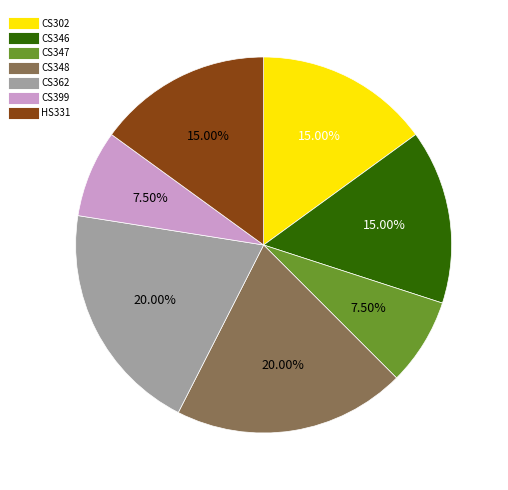

Do CS346 and HS331 together represent more than half of the pie?

No